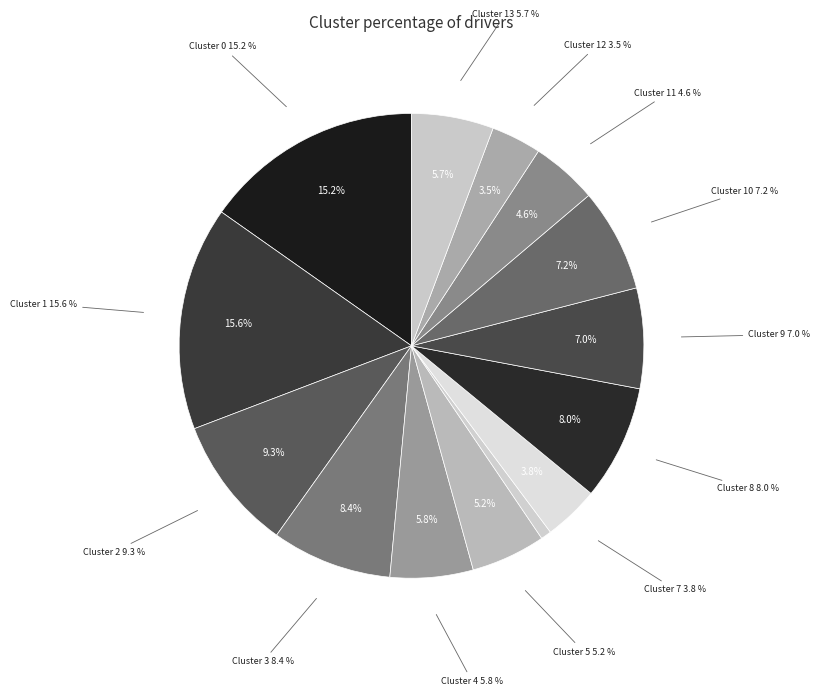

Does Cluster 4 account for over 50% of the chart?

No